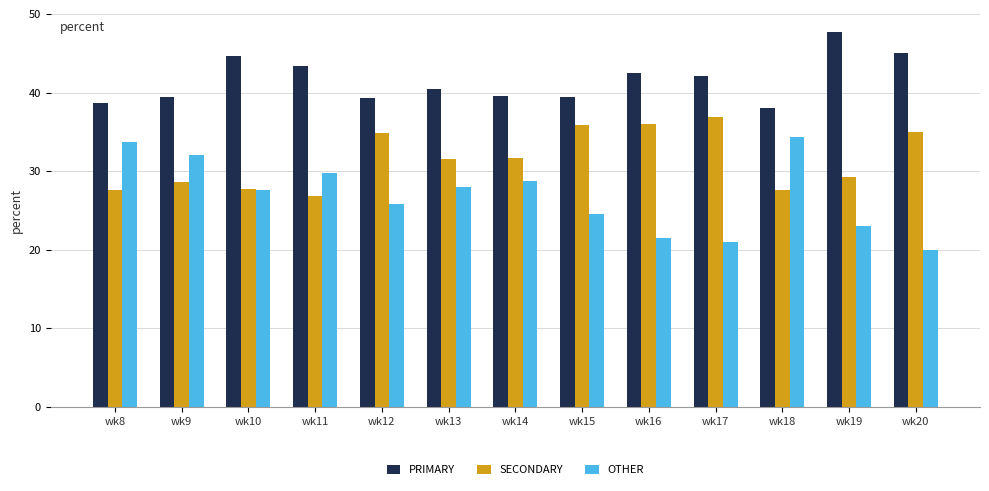

What is the average value of the OTHER series?

26.9